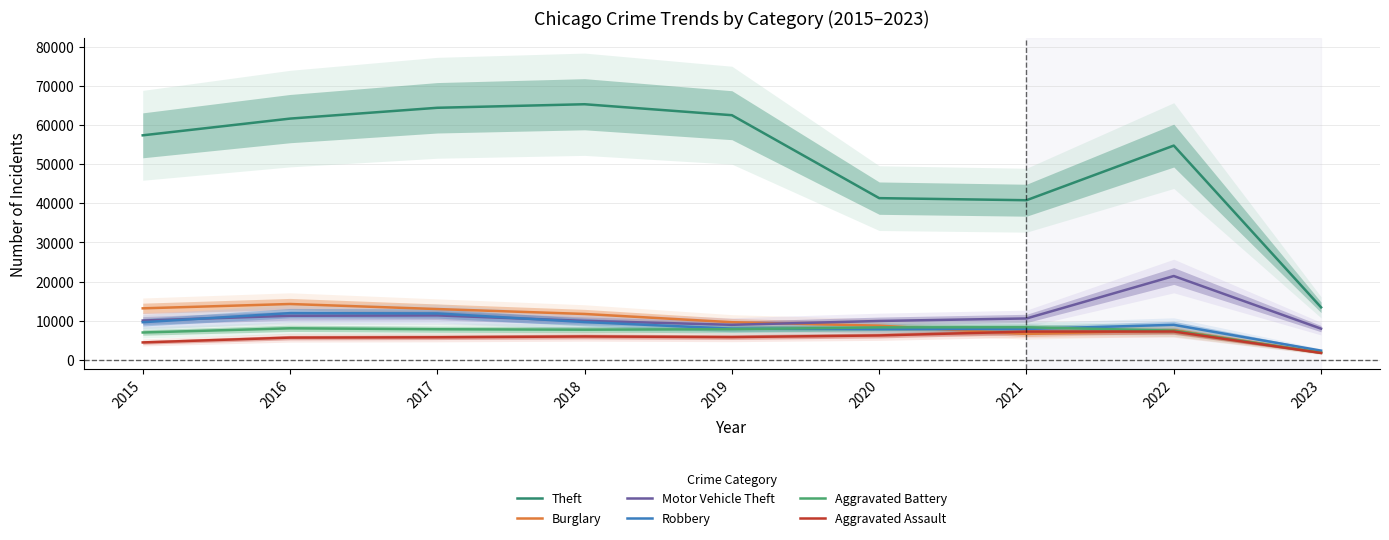

What is the greatest value displayed?

65286